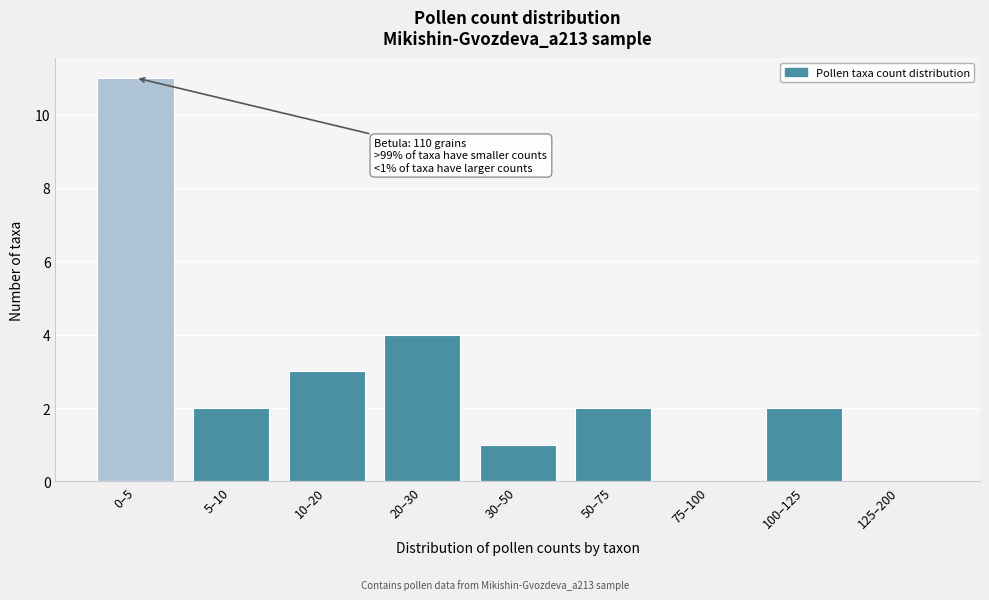

Reading left to right, what are all the values shown in this chart?

0–5=11	5–10=2	10–20=3	20–30=4	30–50=1	50–75=2	75–100=0	100–125=2	125–200=0